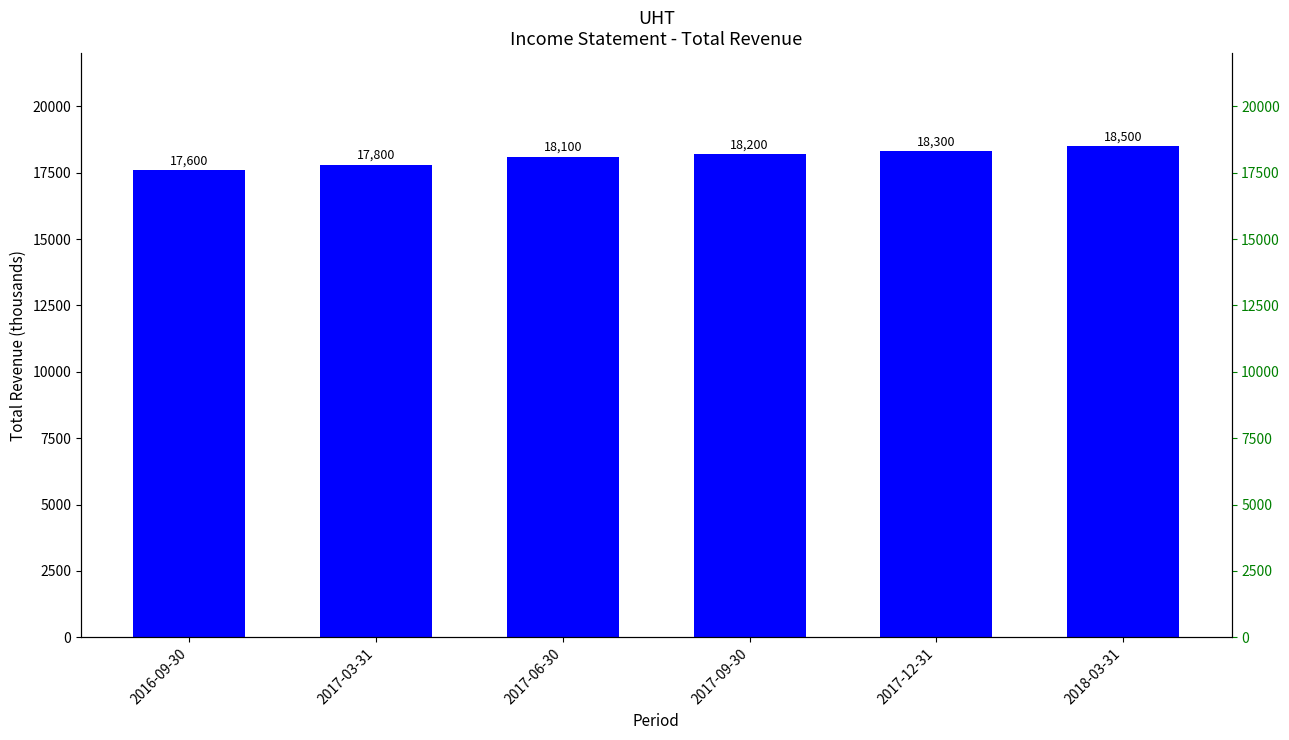

What is the difference between the maximum and minimum values?

900